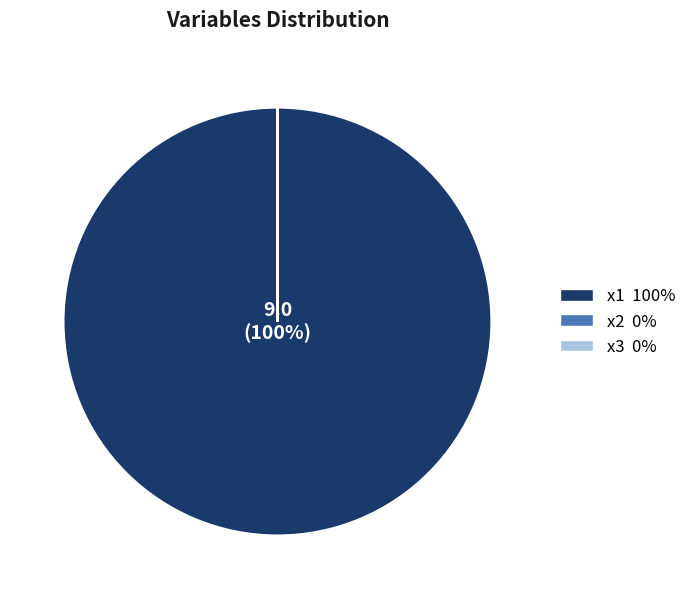

Does x1 represent more than half of the total?

Yes